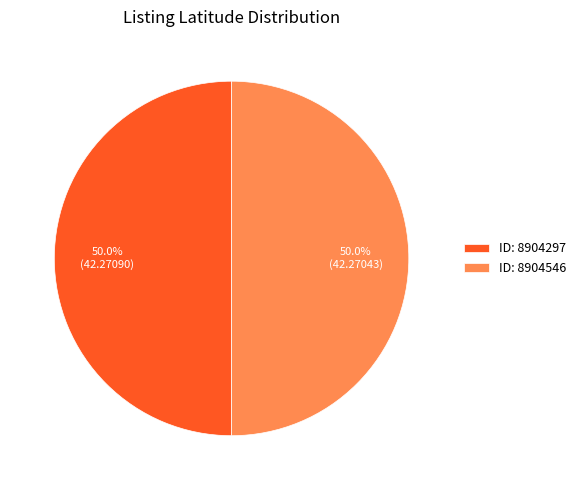

What is the ratio of the value at ID: 8904297 to the value at ID: 8904546?

1.0